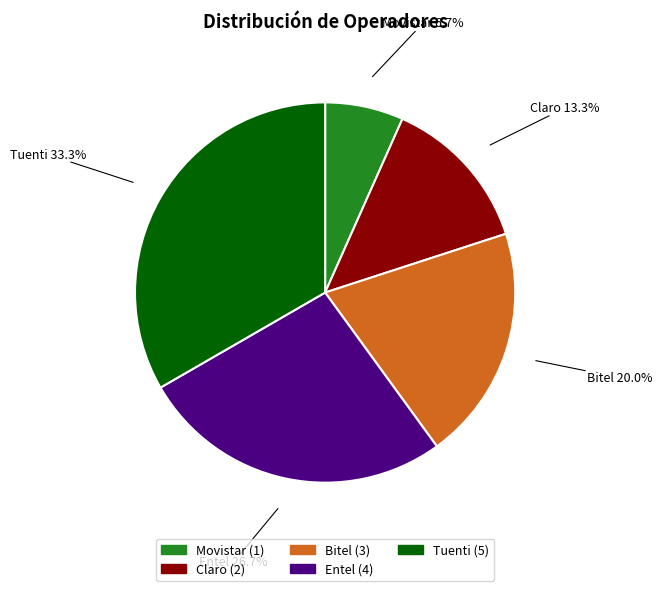

What is the ratio of the value at Bitel to the value at Tuenti?

0.6